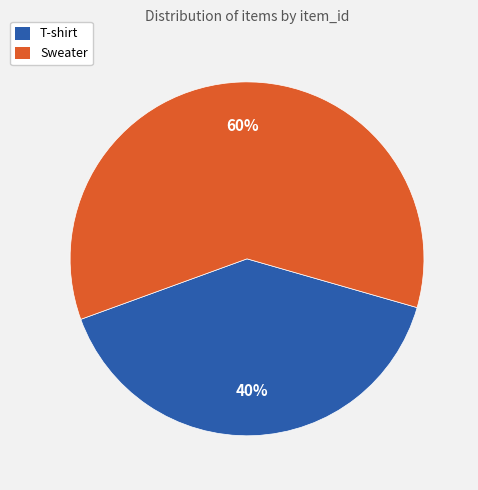

To the nearest percent, what is the average slice percentage?

50%